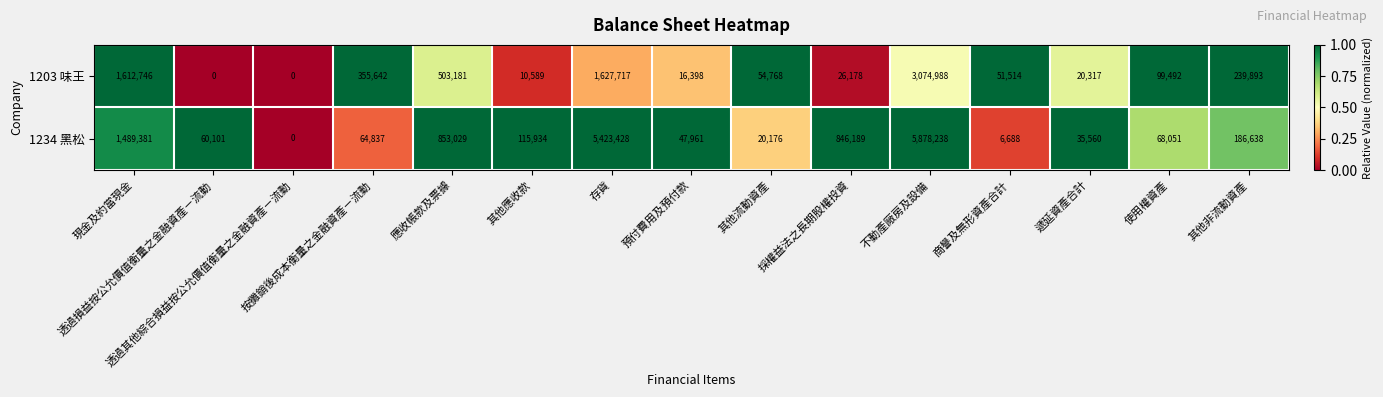

What is the sum of all 1203 味王 values?

7693423